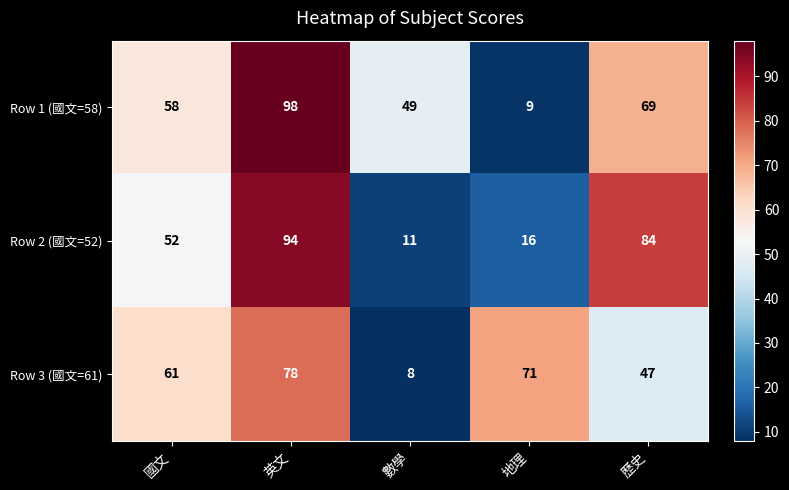

How many series are shown in this chart?

3